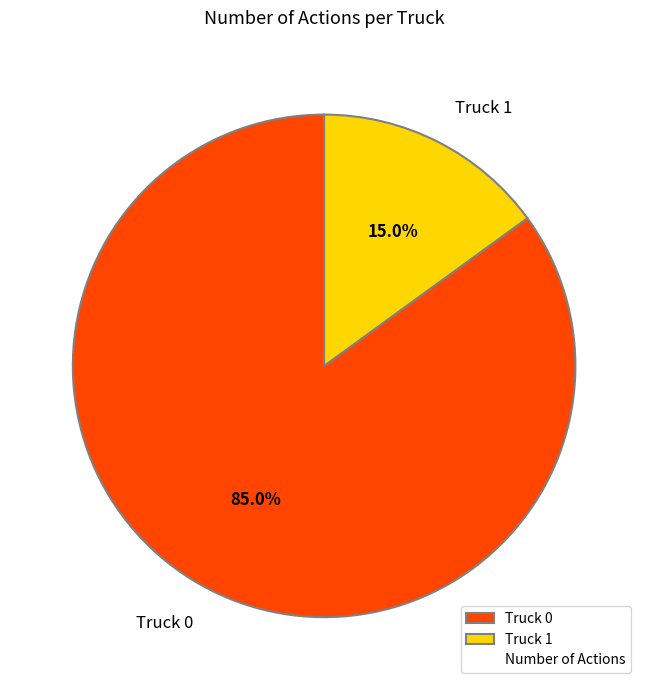

Which has a higher value, Truck 0 or Truck 1?

Truck 0